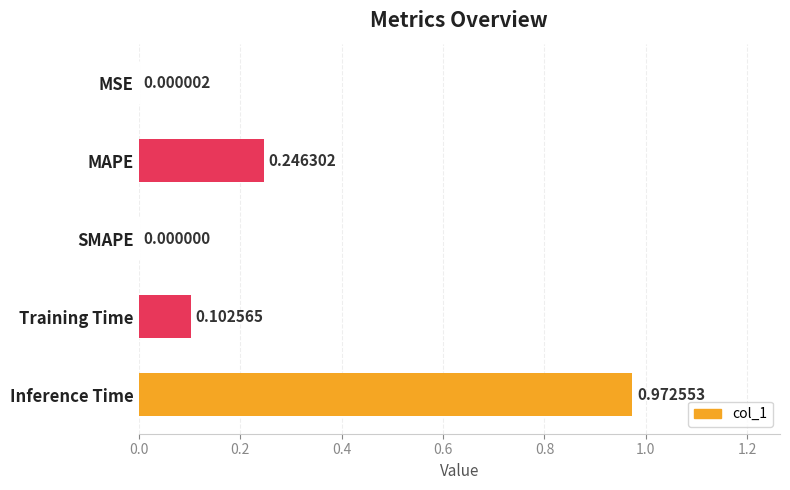

How many positive values are there?

4